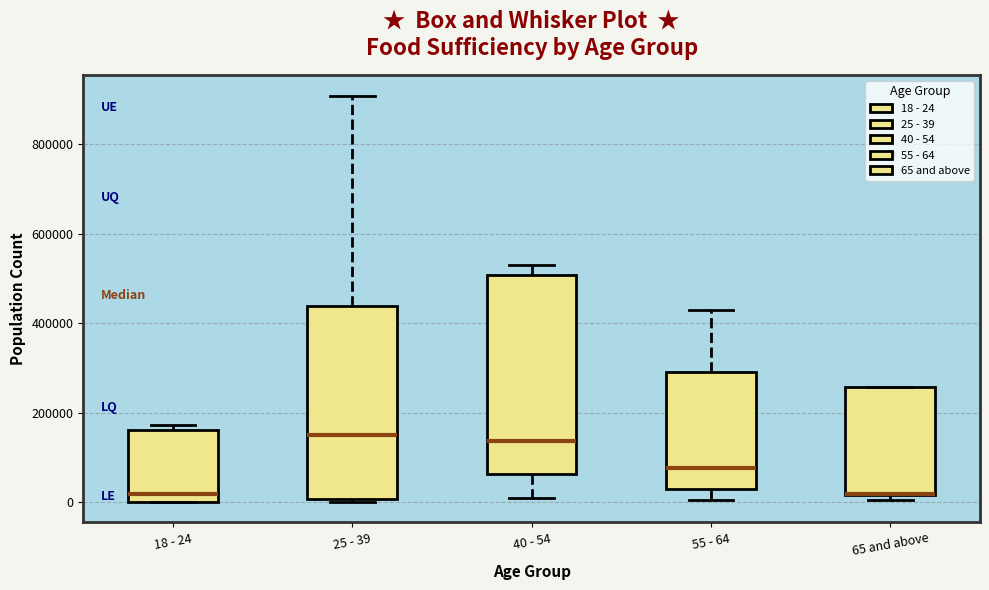

Reading left to right, transcribe this box plot: for each box, give where its median line is, the range the box spans, and where its two whiskers end, as read against the y-axis. The values are not printed on the chart, so give them approximately, as read against the axis.

18 - 24: median 20000, box 0 to 160000, whiskers 0 to 180000
25 - 39: median 160000, box 0 to 440000, whiskers 0 to 900000
40 - 54: median 140000, box 60000 to 500000, whiskers 20000 to 520000
55 - 64: median 80000, box 40000 to 300000, whiskers 0 to 420000
65 and above: median 20000 (drawn on the box's lower edge), box 20000 to 260000, whiskers 0 to 260000